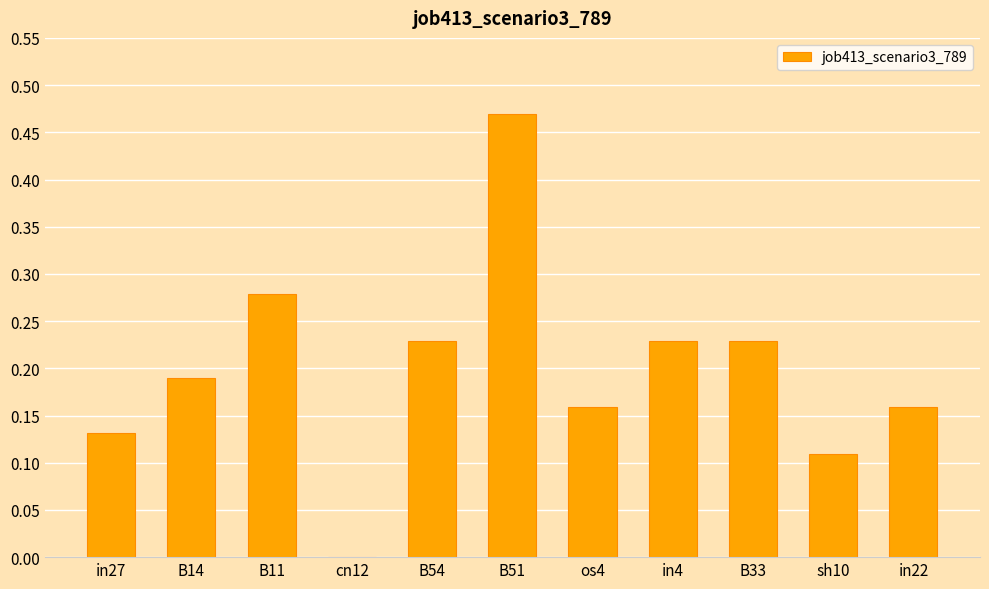

True or false: the data shows 0.2 at cn12.

False